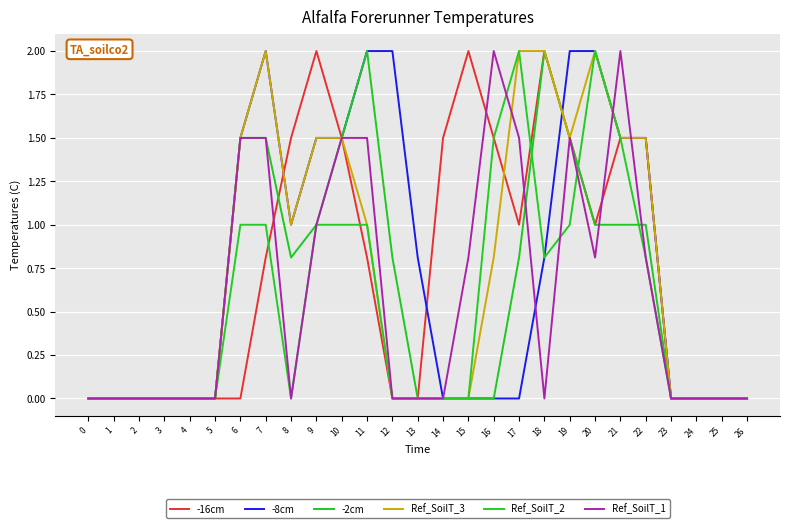

The value of Ref_SoilT_3 at 18 is 3.1. True or false?

False